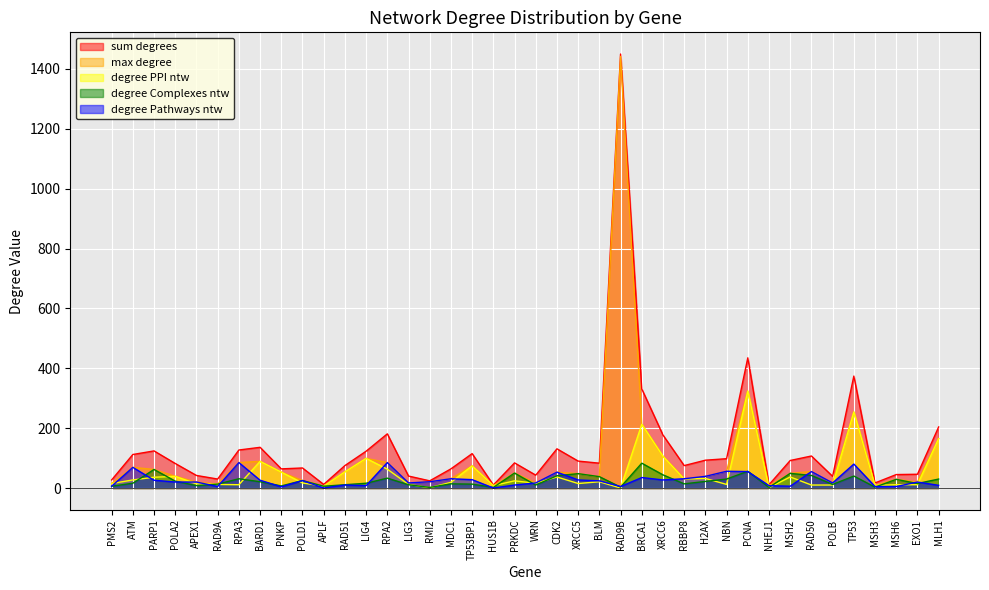

Rank the categories by sum degrees value from lowest to highest.

HUS1B, NHEJ1, APLF, MSH3, RMI2, PMS2, RAD9A, POLB, LIG3, APEX1, WRN, MSH6, EXO1, PNKP, MDC1, POLD1, RAD51, RBBP8, POLA2, BLM, PRKDC, XRCC5, MSH2, H2AX, NBN, RAD50, ATM, TP53BP1, LIG4, PARP1, RPA3, CDK2, BARD1, XRCC6, RPA2, MLH1, BRCA1, TP53, PCNA, RAD9B